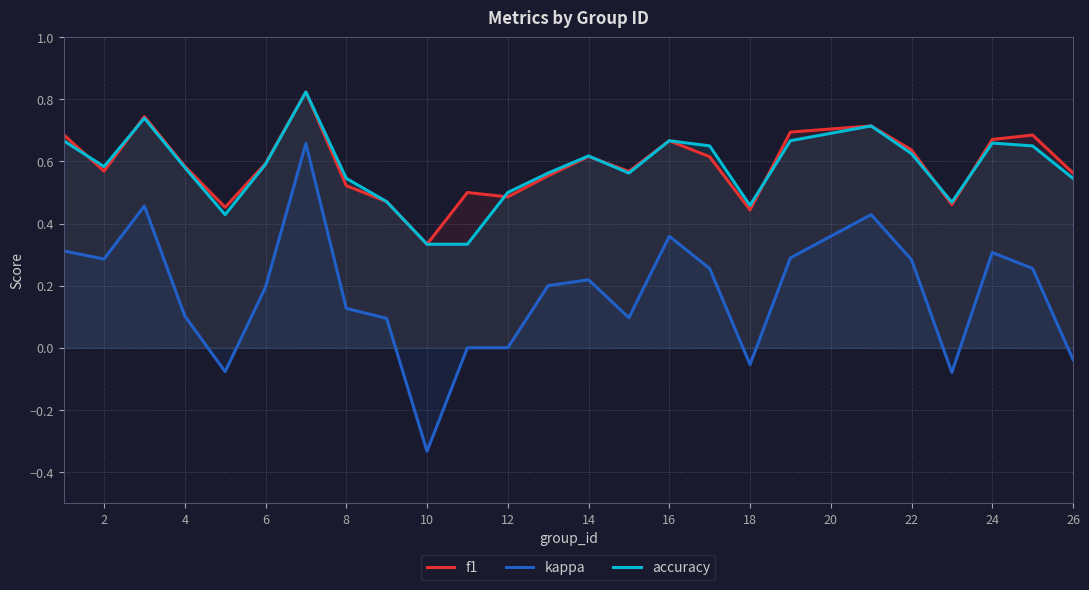

What is the highest value of the f1 series?

0.8